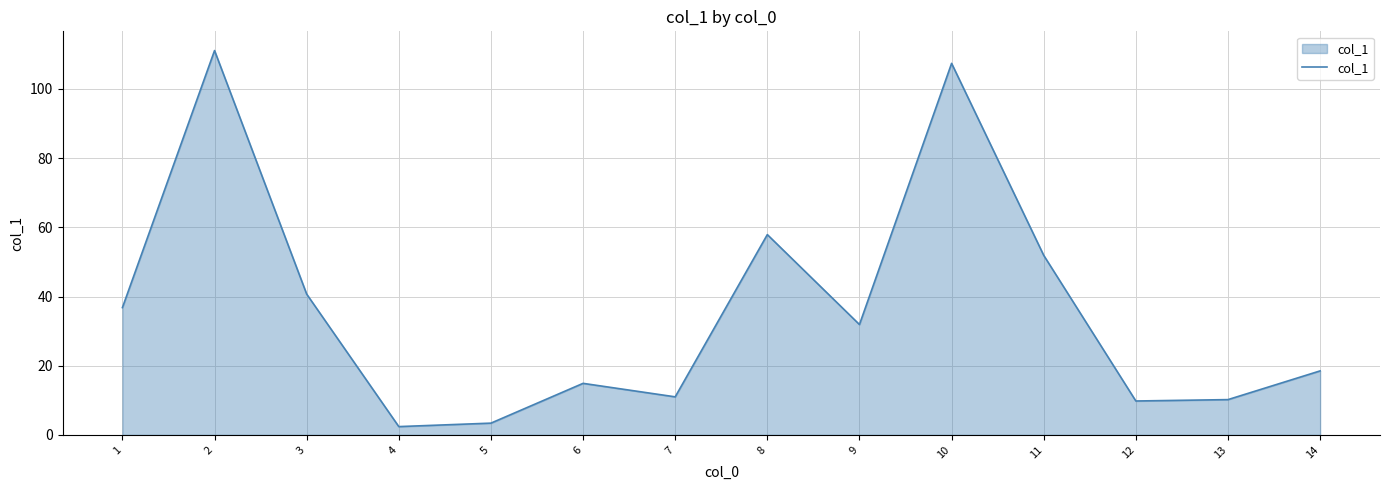

Where is the first local minimum?

4